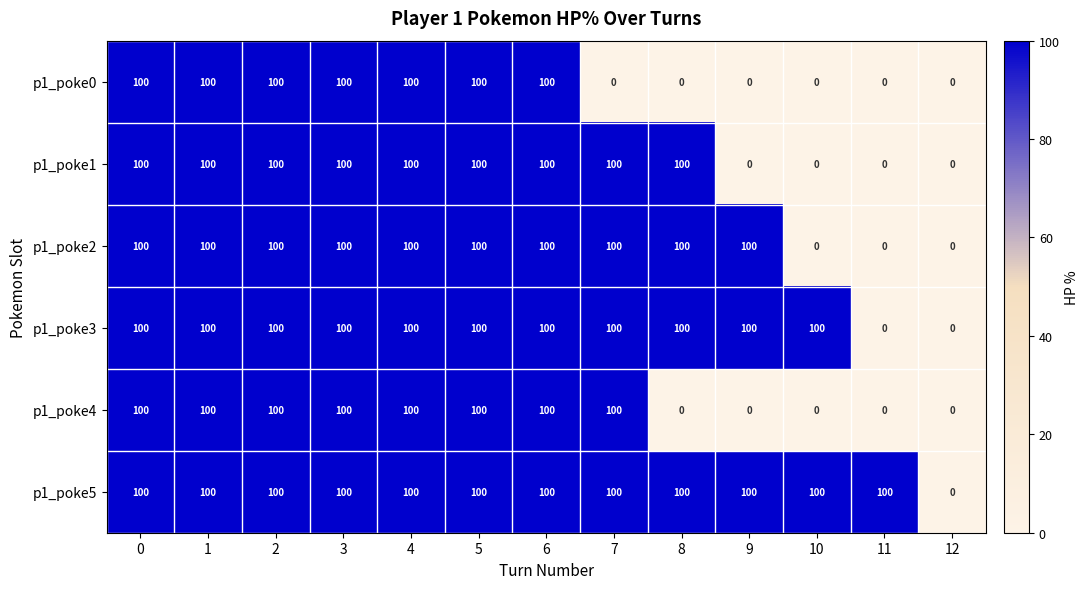

What is the average value of the p1_poke4 series?

62